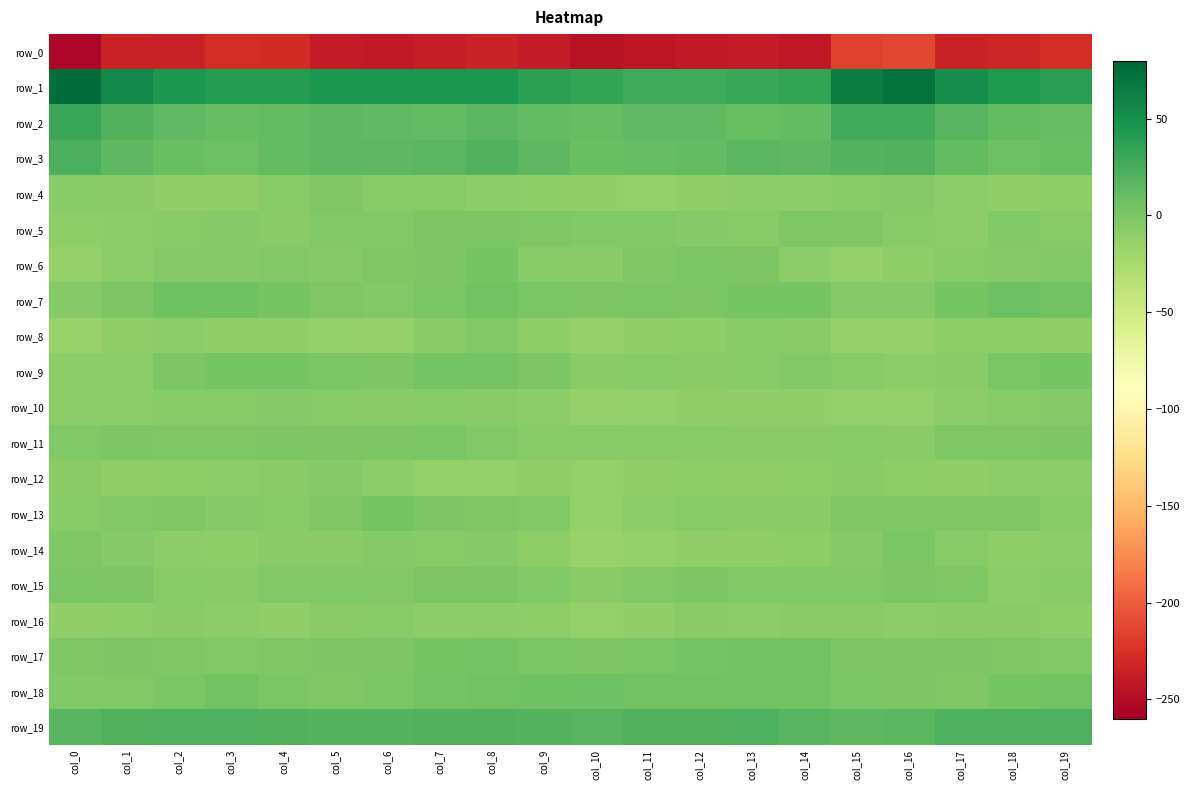

What is the average value of the row_8 series?

-10.4